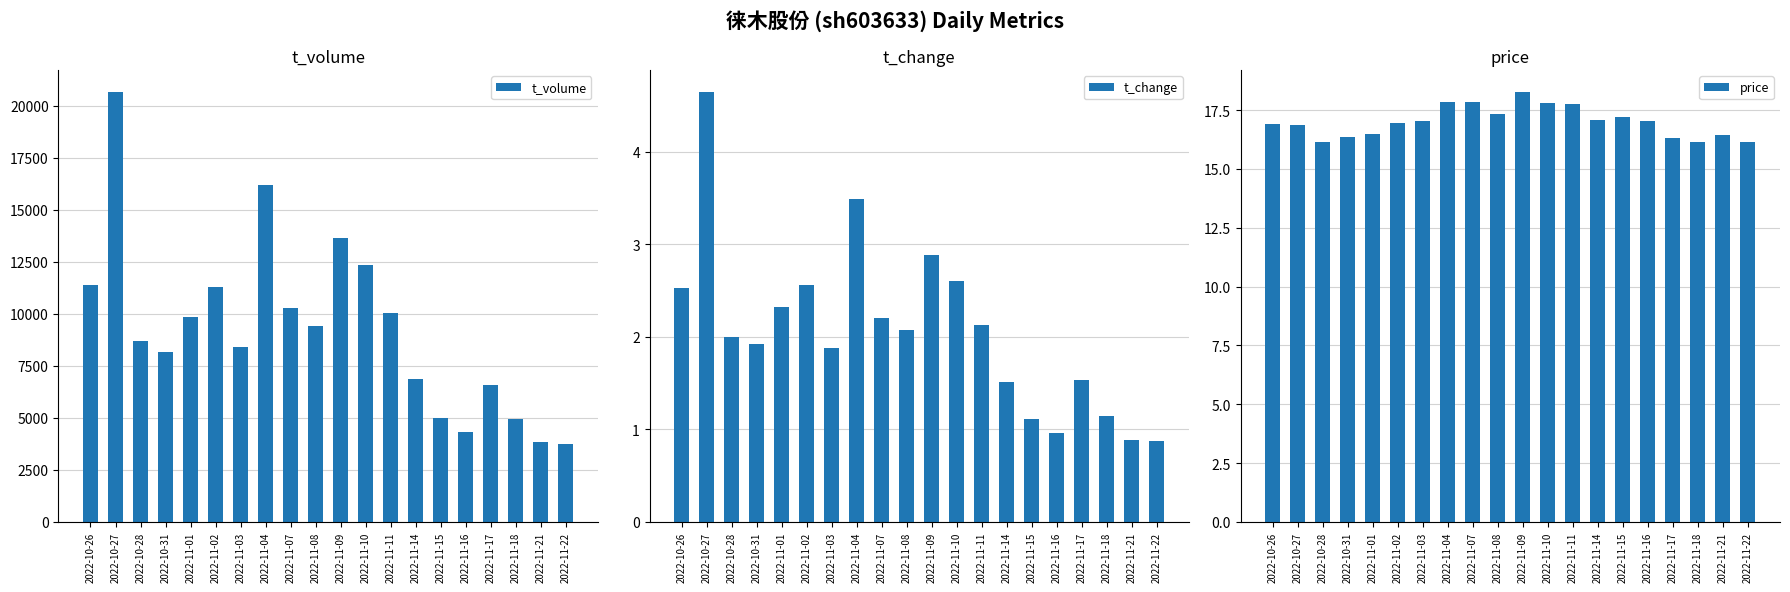

What is the approximate value of t_change at 2022-11-09?

2.9